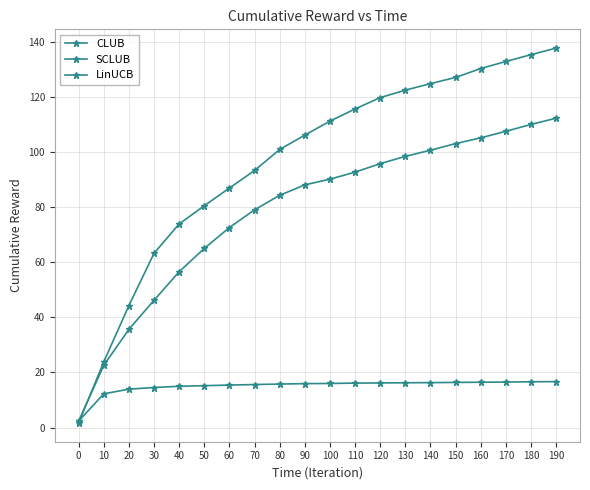

Which series has the largest range (max minus min)?

CLUB